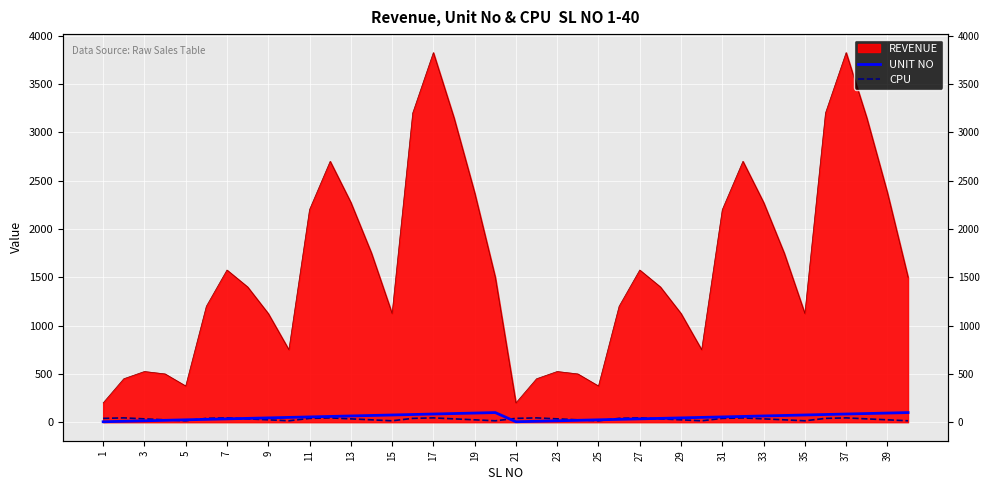

What value does the UNIT NO series have at 27, to the nearest 10?

40